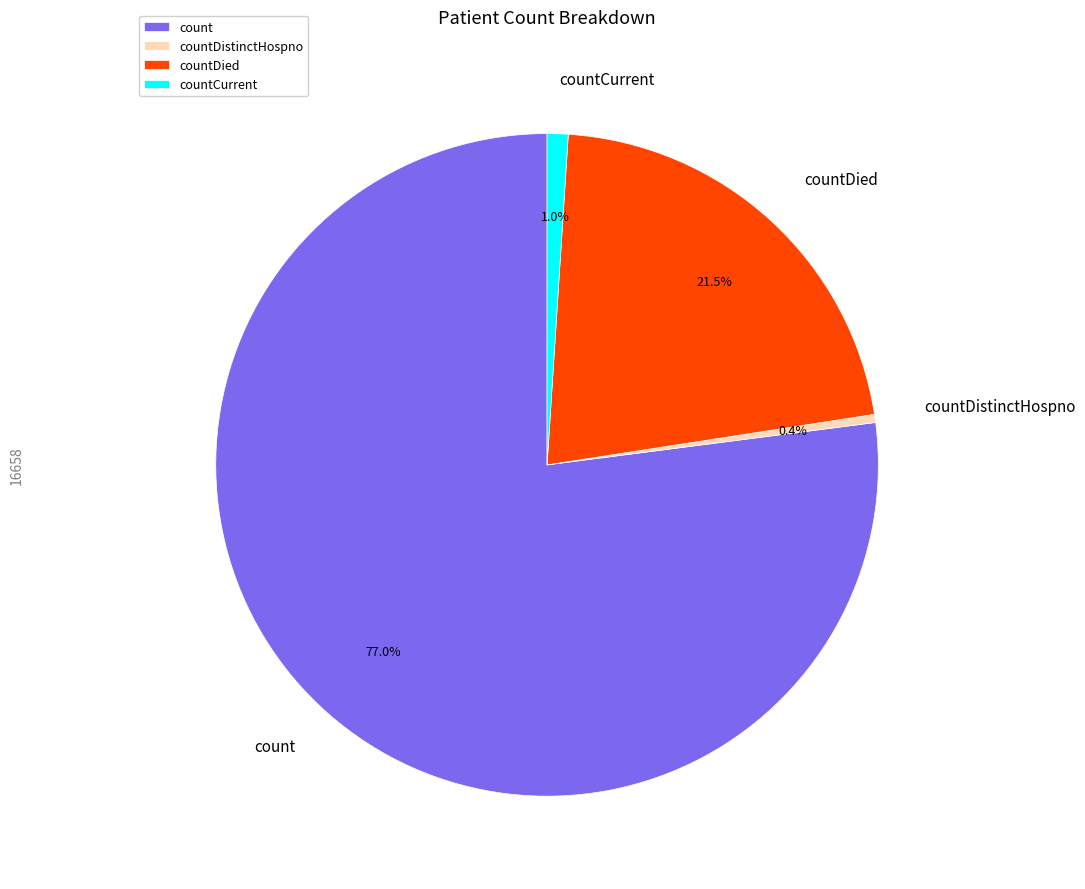

Does any single category account for the majority?

Yes